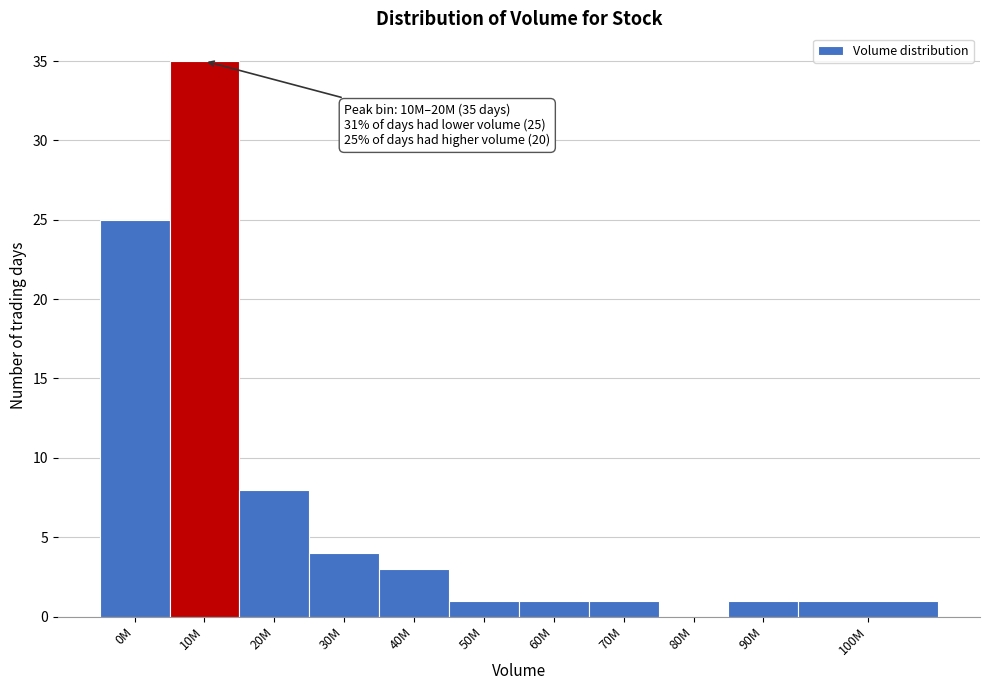

Reading right to left, what are all the values shown in this chart?

100M=1	90M=1	80M=0	70M=1	60M=1	50M=1	40M=3	30M=4	20M=8	10M=35	0M=25